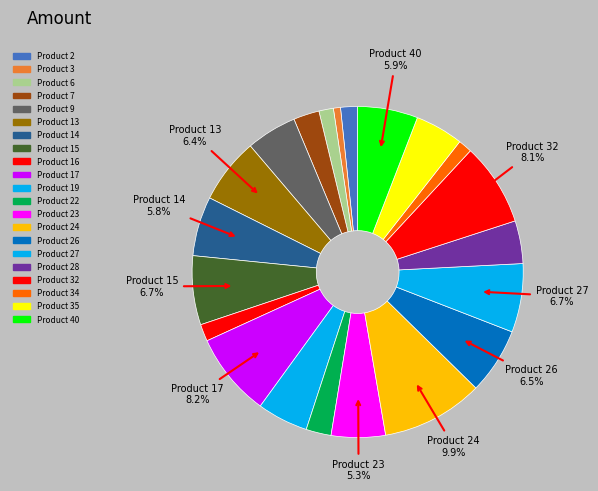

Count the number of slices in the pie.

21